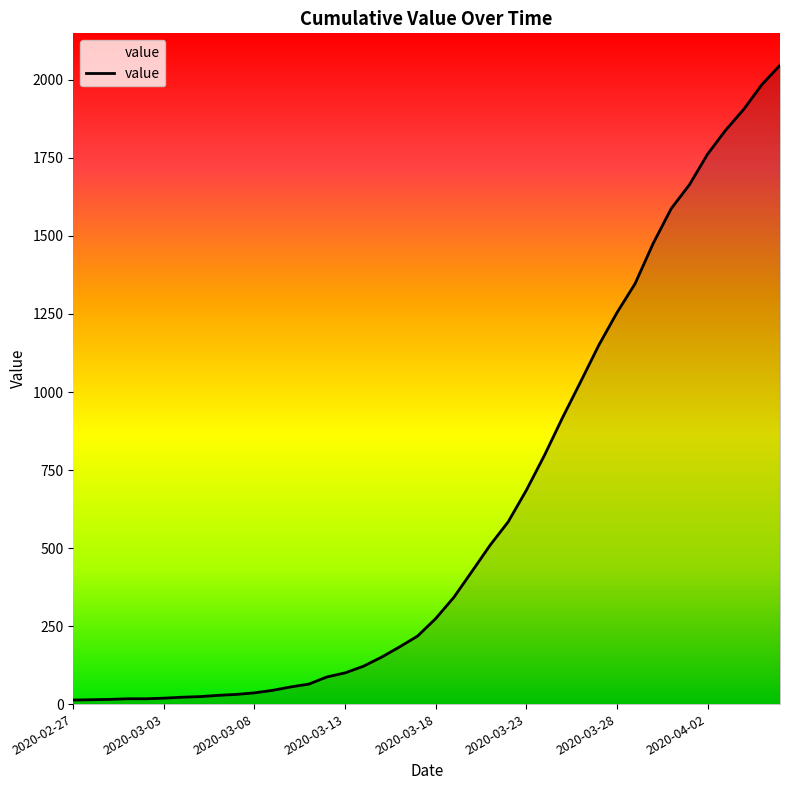

What is the average value?

621